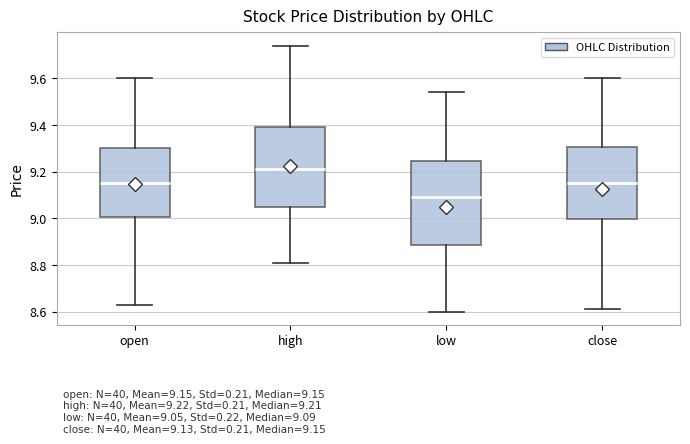

Which box's median line is the lowest?

low